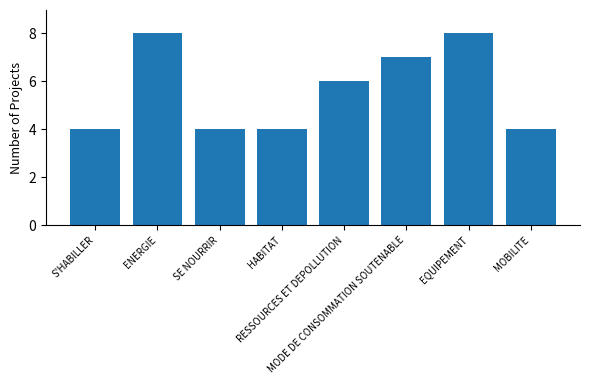

Reading right to left, transcribe all the data shown in this chart.

MOBILITE=4	EQUIPEMENT=8	MODE DE CONSOMMATION SOUTENABLE=7	RESSOURCES ET DEPOLLUTION=6	HABITAT=4	SE NOURRIR=4	ENERGIE=8	S'HABILLER=4